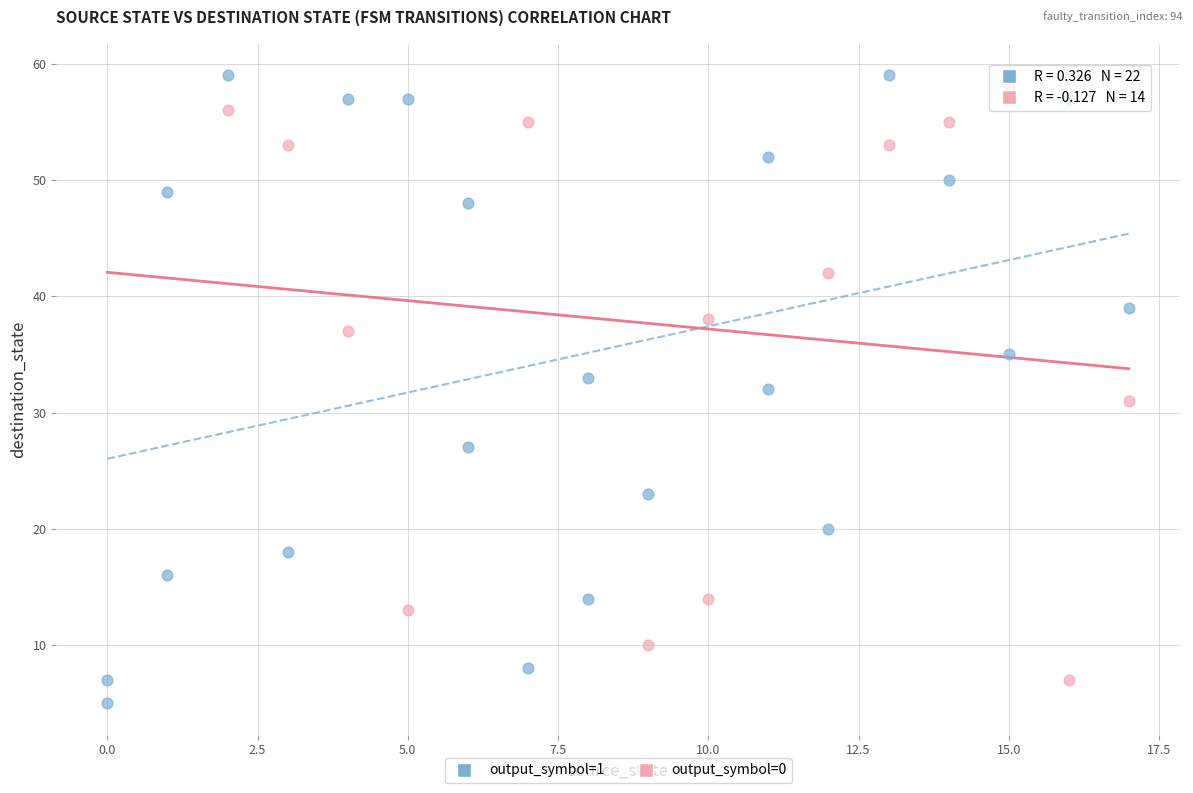

Which series has the largest Y range (max minus min)?

output_symbol=1